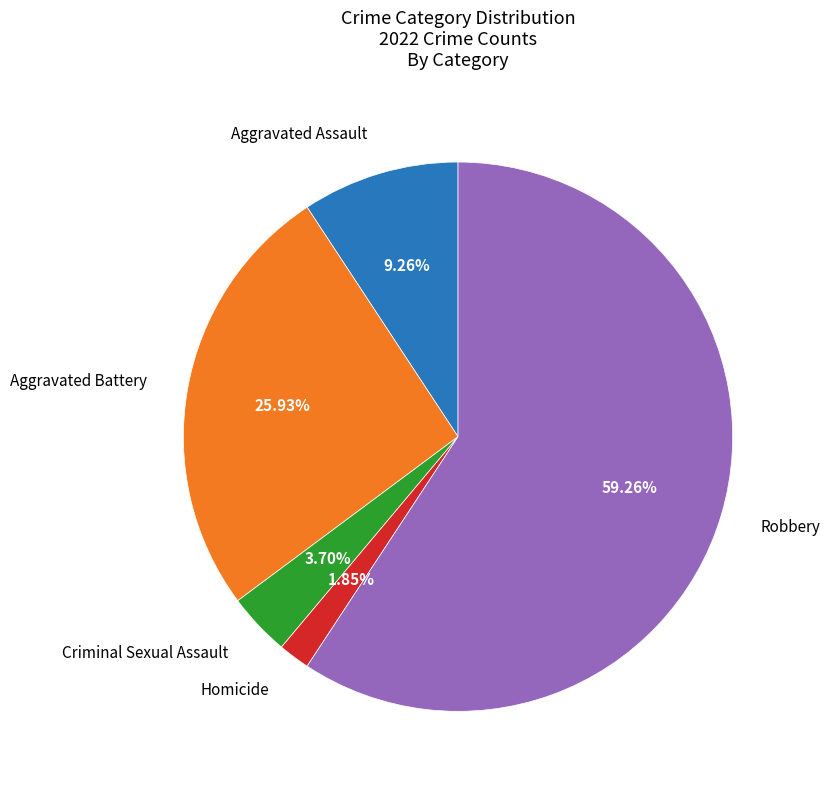

Is there a majority slice in this chart?

Yes